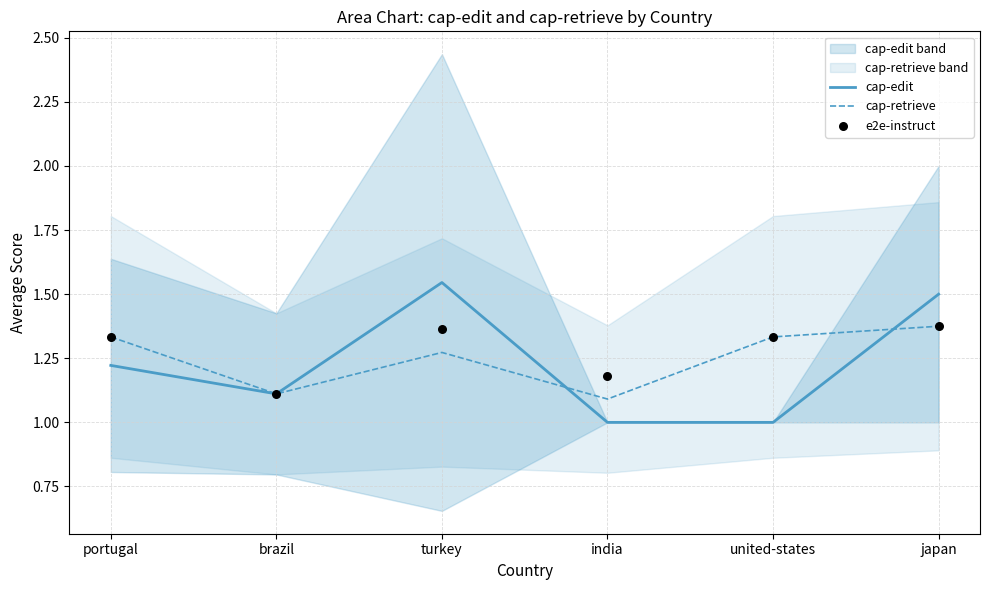

Which series has the largest total across all categories?

e2e-instruct